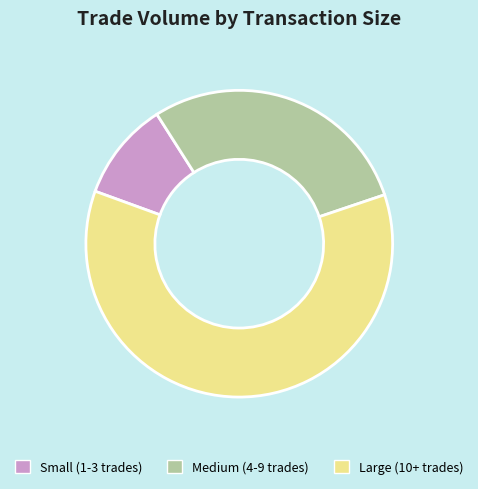

Between Medium (4-9 trades) and Large (10+ trades), which is larger?

Large (10+ trades)